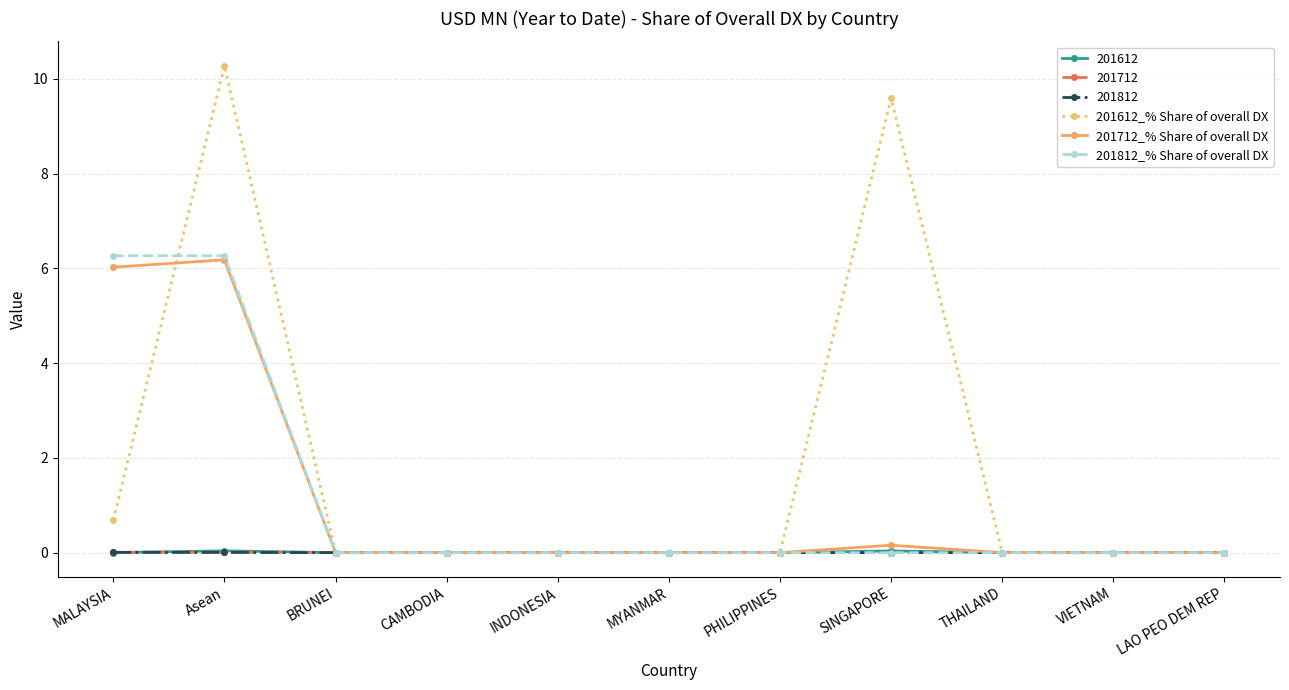

True or false: 201612_% Share of overall DX has a value of 3.3 at BRUNEI.

False